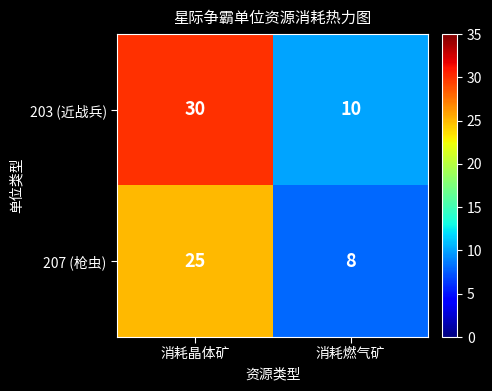

What is the total value across all series at 消耗晶体矿?

55